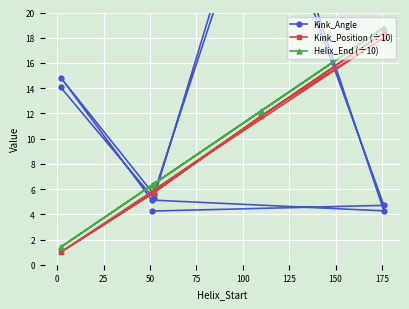

Which has a higher value, 100 or 50?

100